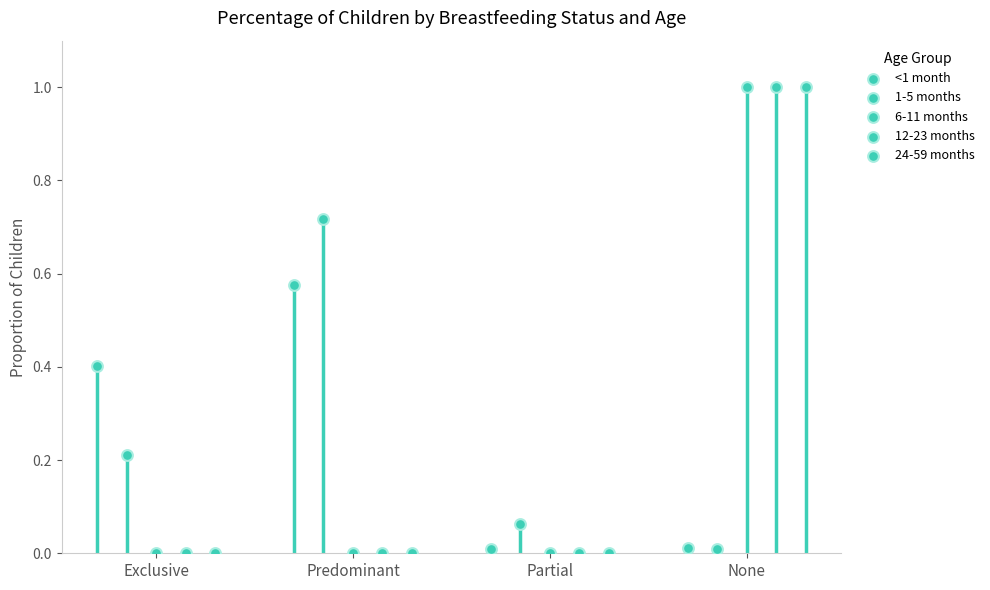

What are all the series names shown in the legend?

<1 month, 1-5 months, 6-11 months, 12-23 months, 24-59 months